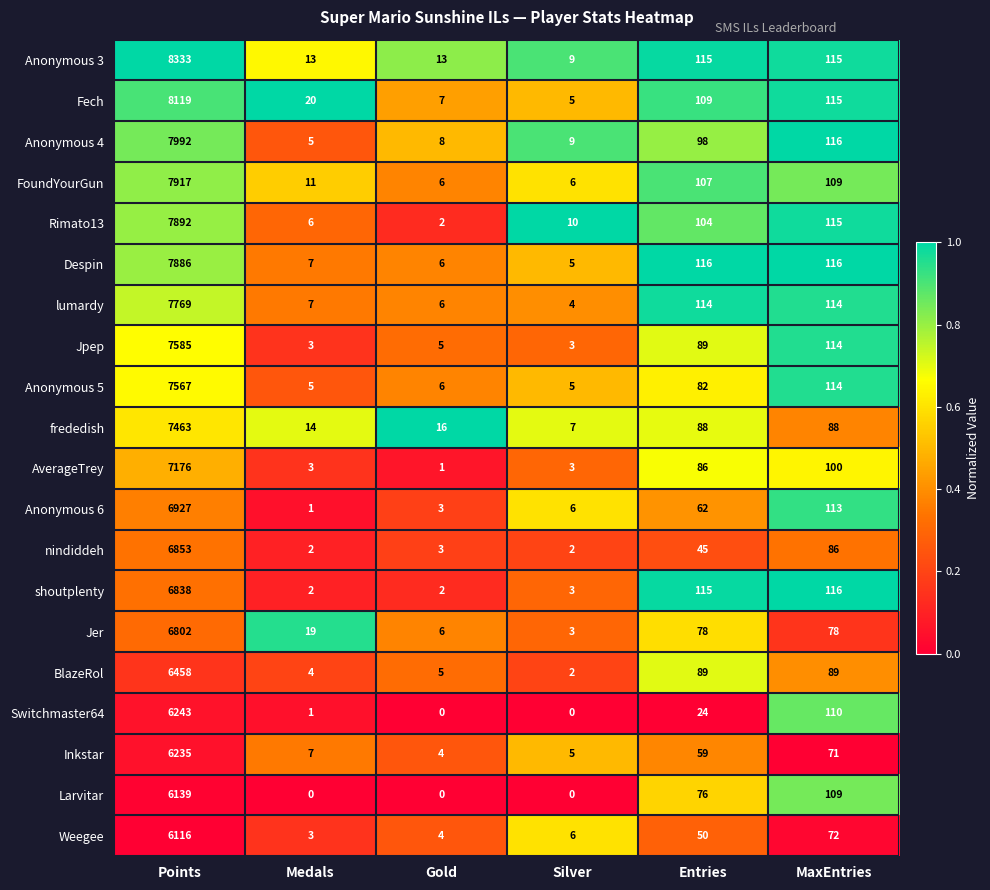

Which category has the highest value across all series?

Points